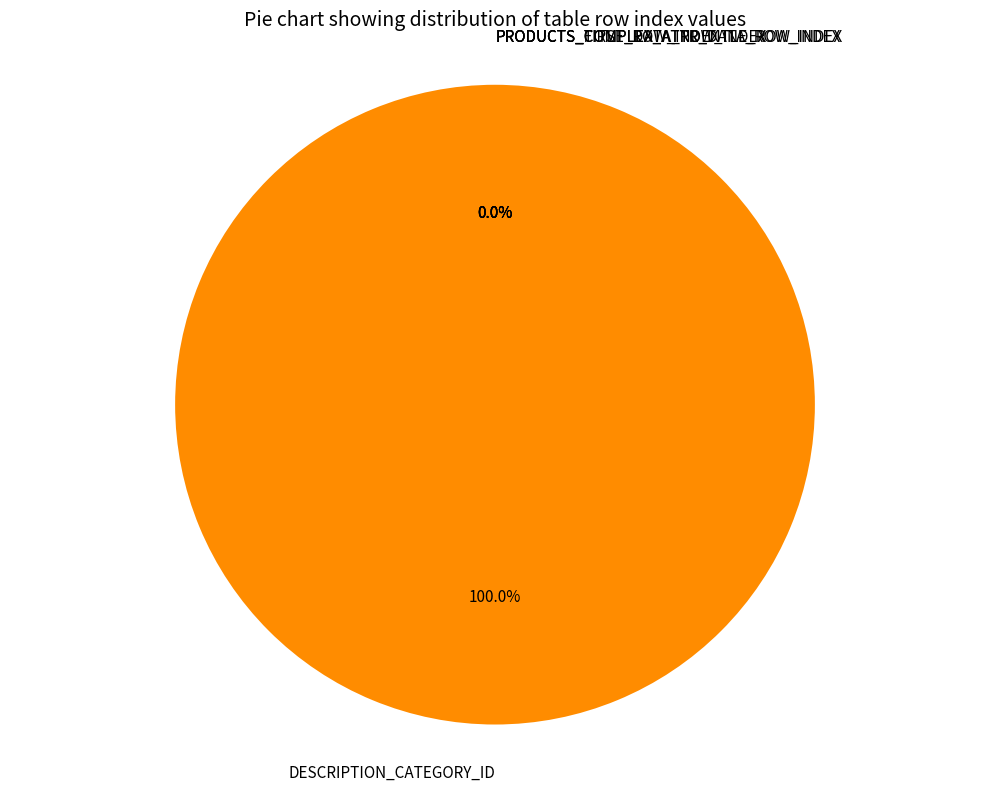

Which slice is the largest?

DESCRIPTION_CATEGORY_ID